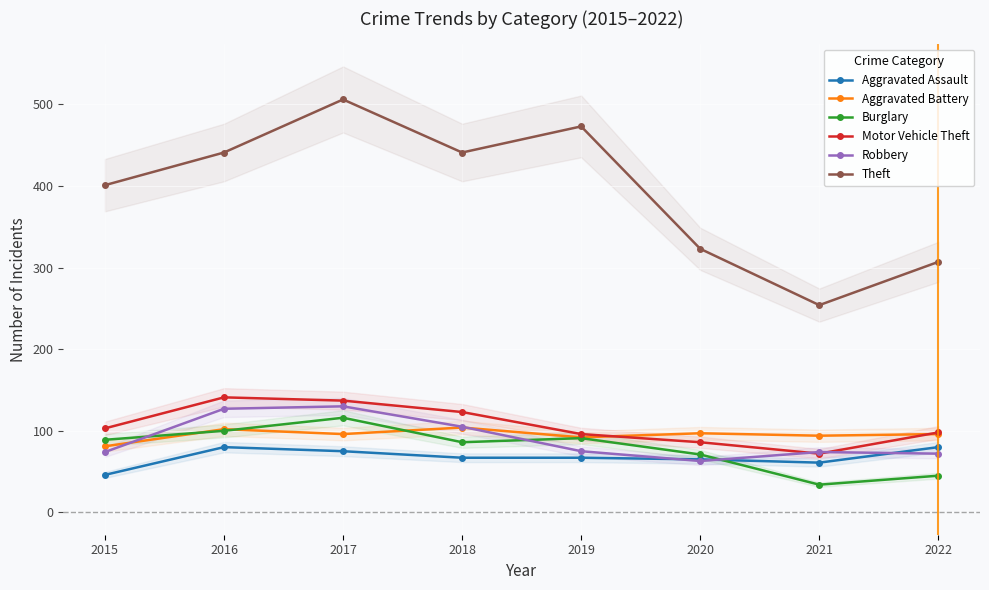

The Burglary series shows 86 at 2018. True or false?

True